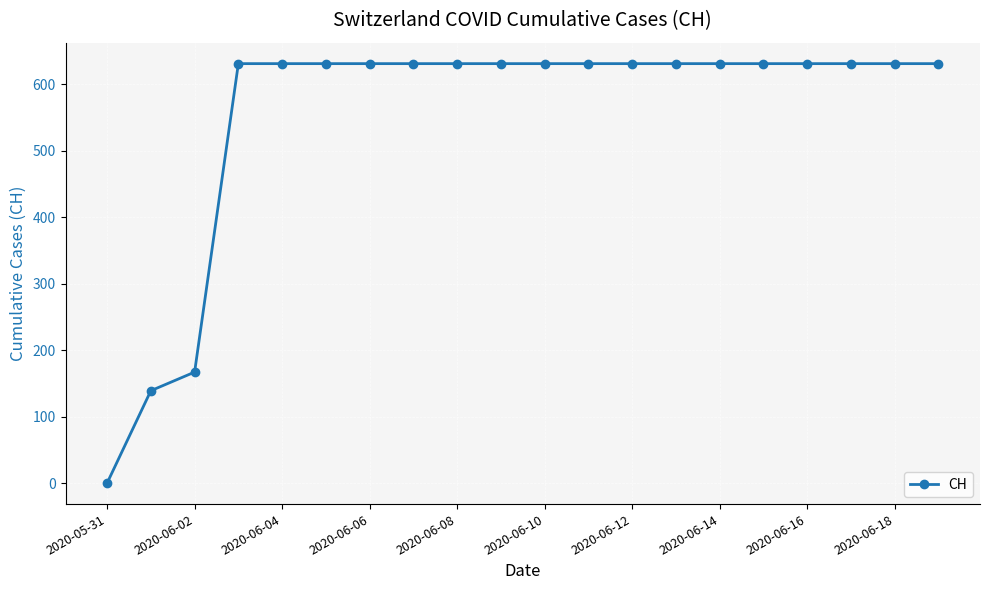

What is the difference between the maximum and minimum values?

631